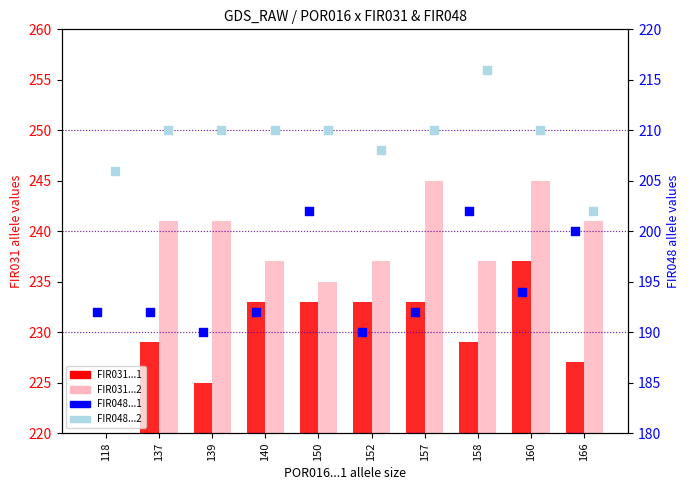

Which series reaches the maximum Y coordinate?

FIR031...2